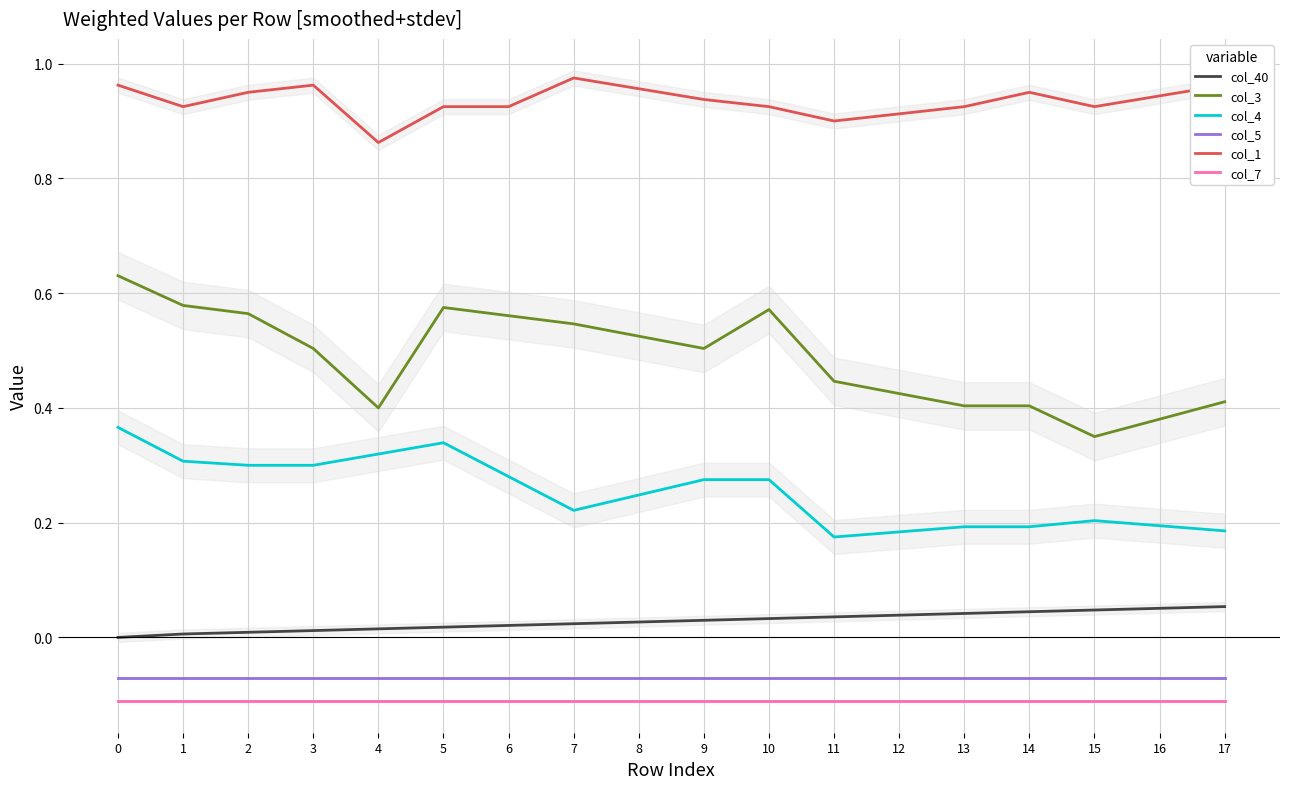

Reading left to right, list all the values displayed in this chart.

col_40: 0.0	0.0	0.0	0.0	0.0	0.0	0.0	0.0	0.0	0.0	0.0	0.0	0.0	0.0	0.0	0.0	0.1	0.1
col_3: 0.6	0.6	0.6	0.5	0.4	0.6	0.6	0.5	0.5	0.5	0.6	0.4	0.4	0.4	0.4	0.3	0.4	0.4
col_4: 0.4	0.3	0.3	0.3	0.3	0.3	0.3	0.2	0.2	0.3	0.3	0.2	0.2	0.2	0.2	0.2	0.2	0.2
col_5: -0.1	-0.1	-0.1	-0.1	-0.1	-0.1	-0.1	-0.1	-0.1	-0.1	-0.1	-0.1	-0.1	-0.1	-0.1	-0.1	-0.1	-0.1
col_1: 1.0	0.9	1.0	1.0	0.9	0.9	0.9	1.0	1.0	0.9	0.9	0.9	0.9	0.9	1.0	0.9	0.9	1.0
col_7: -0.1	-0.1	-0.1	-0.1	-0.1	-0.1	-0.1	-0.1	-0.1	-0.1	-0.1	-0.1	-0.1	-0.1	-0.1	-0.1	-0.1	-0.1